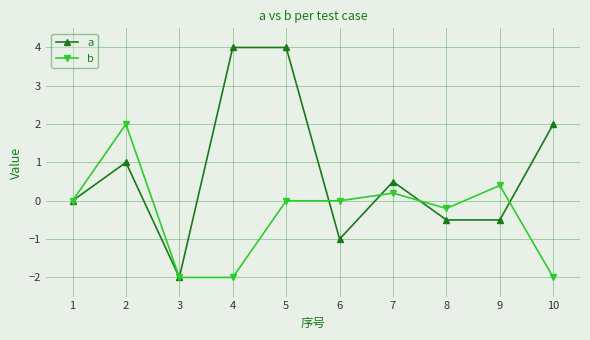

What is the maximum value shown in the chart?

4.0